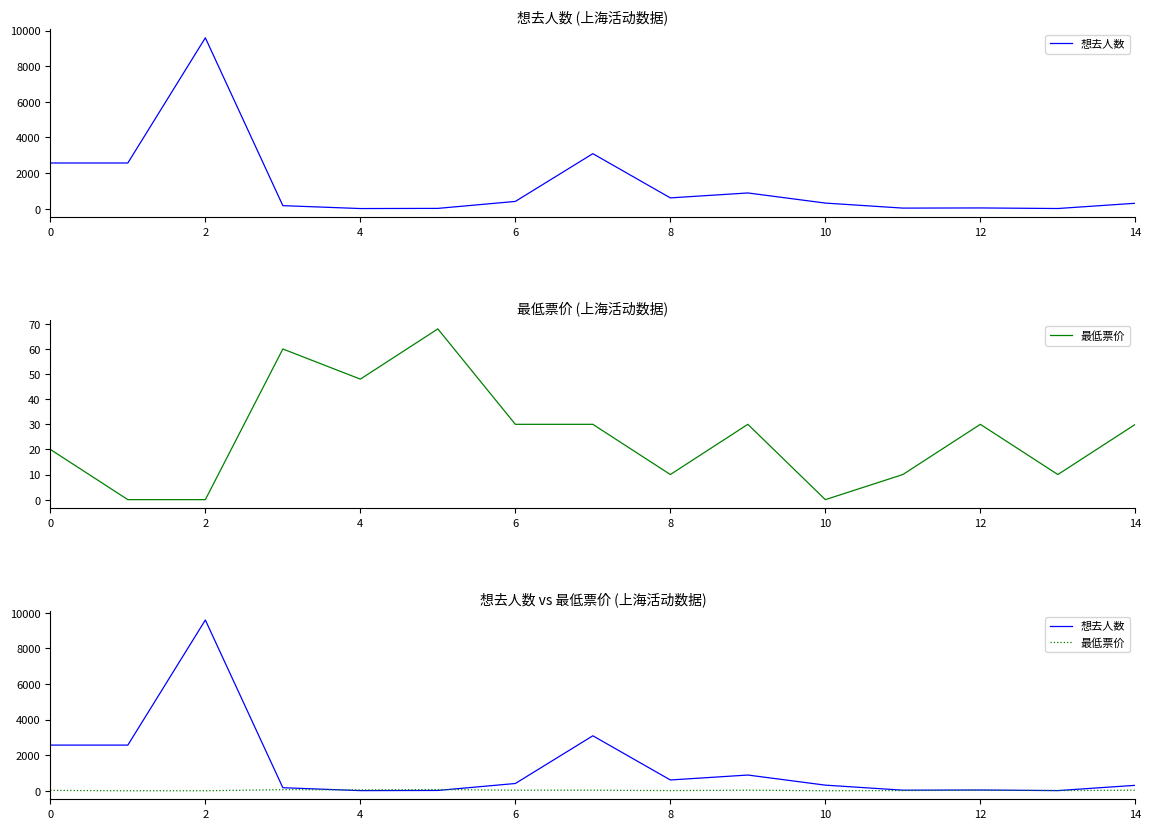

Which label corresponds to the smallest value in the chart?

2